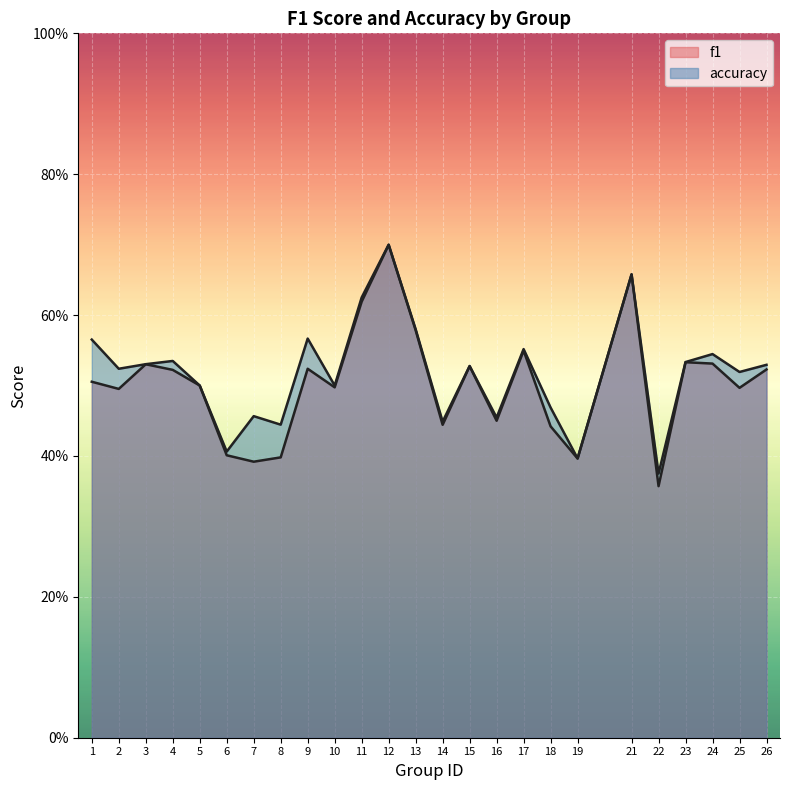

What is the sum of the f1 values at 25 and 1?

1.0